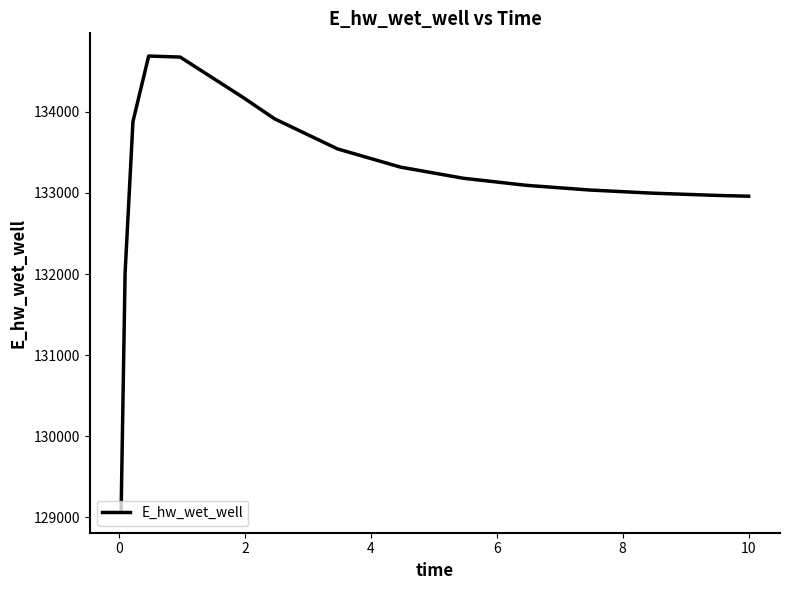

What is the difference between the maximum and minimum values?

5594.3